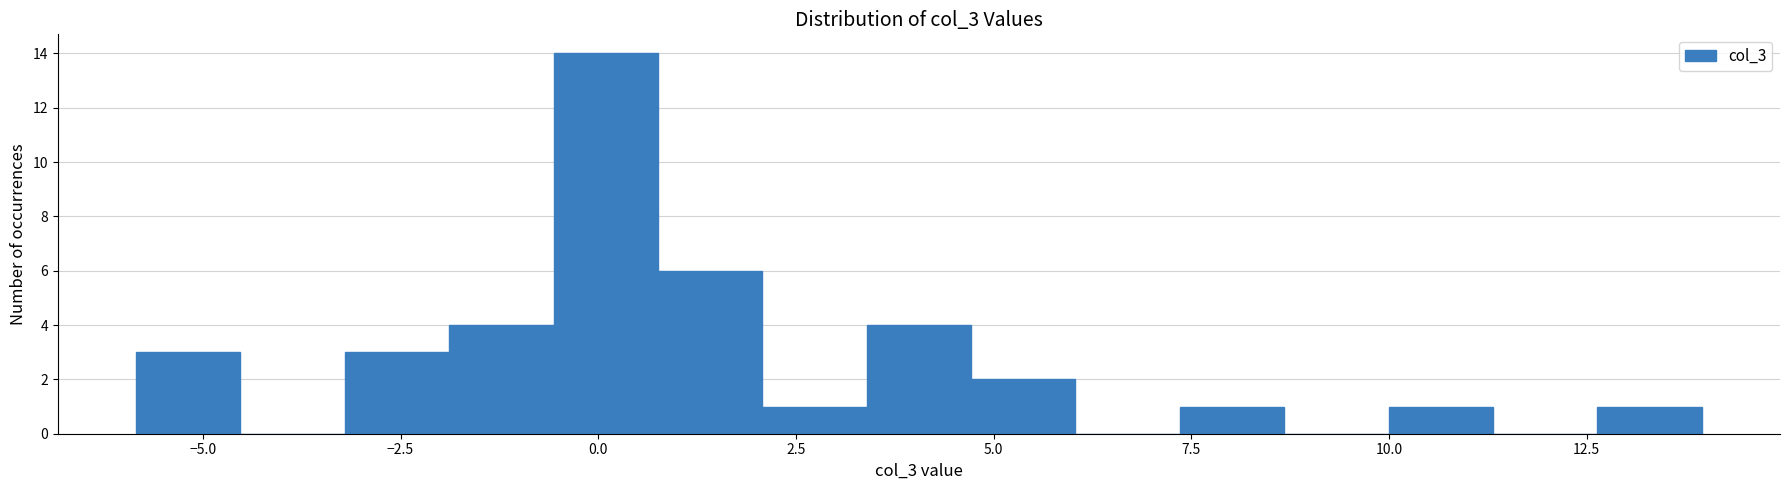

Read against the x-axis, roughly where is the centre of the tallest bar?

0.0